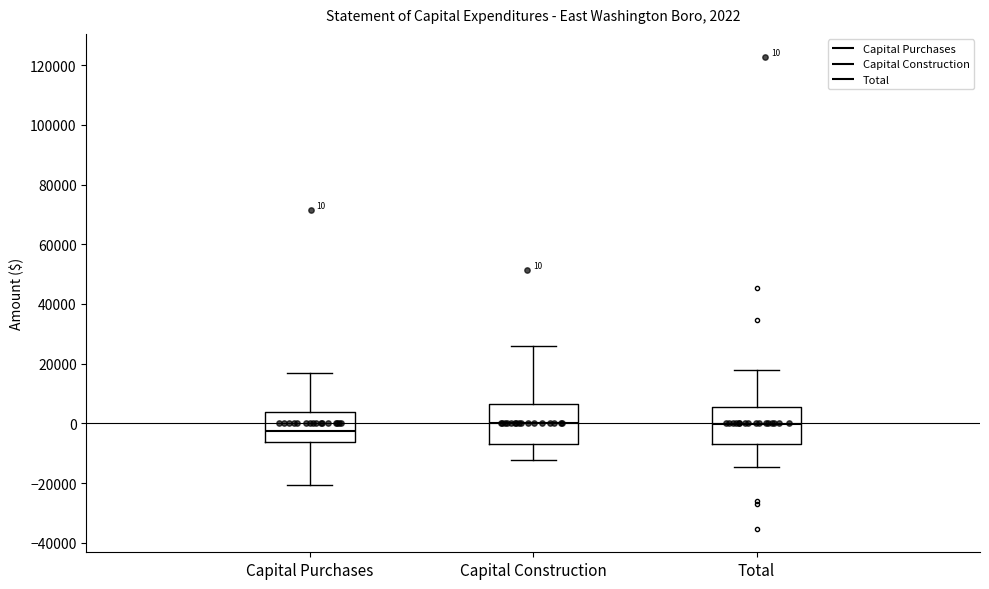

Which box has the lowest median line?

Capital Purchases